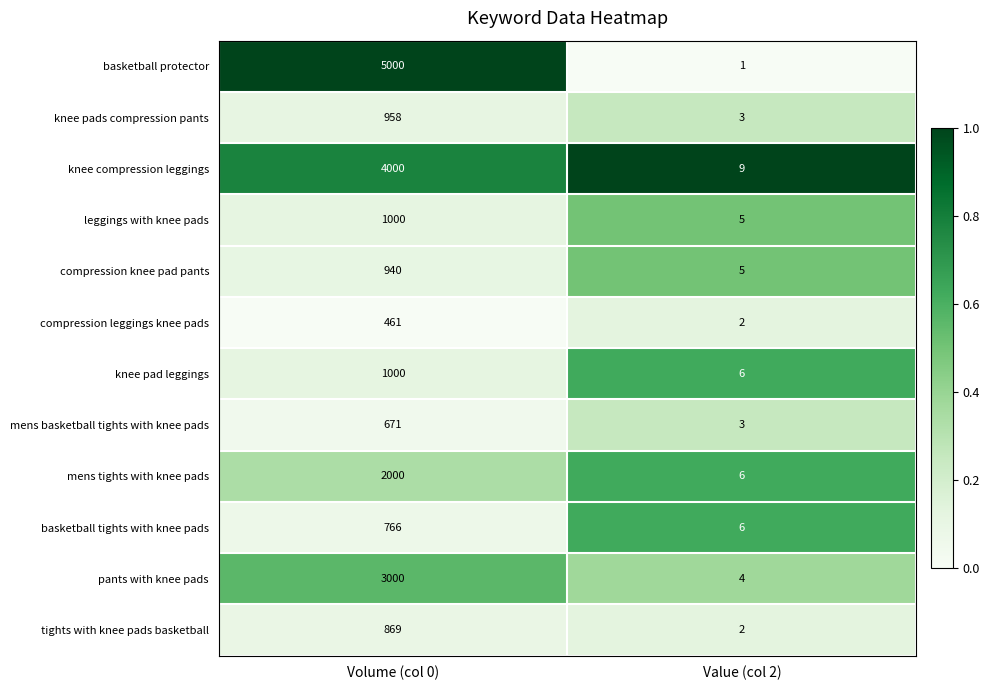

Is it true that knee pad leggings equals 6 at Value (col 2)?

True